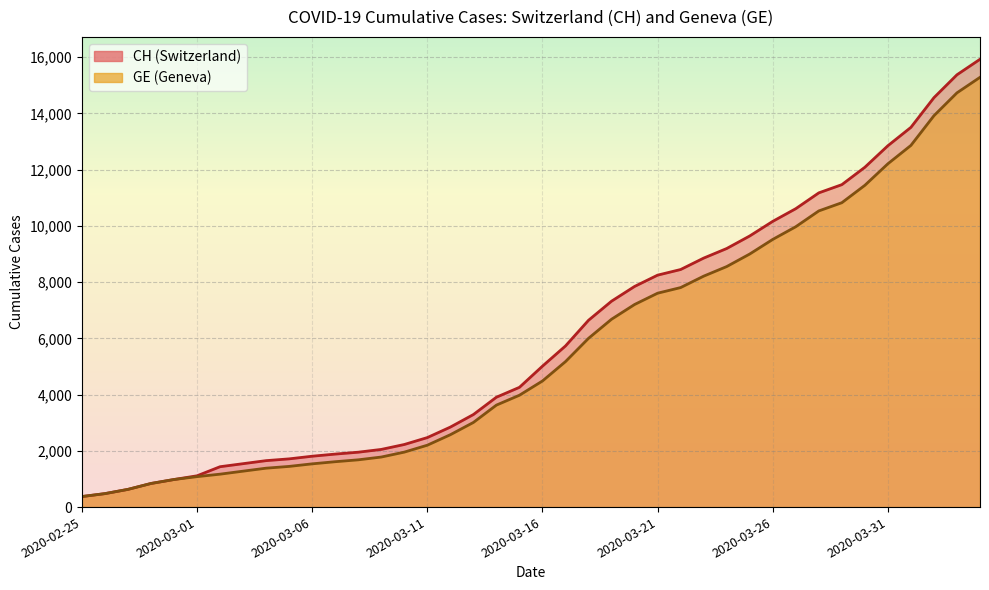

True or false: CH has more than 0 points higher than both neighbors.

False